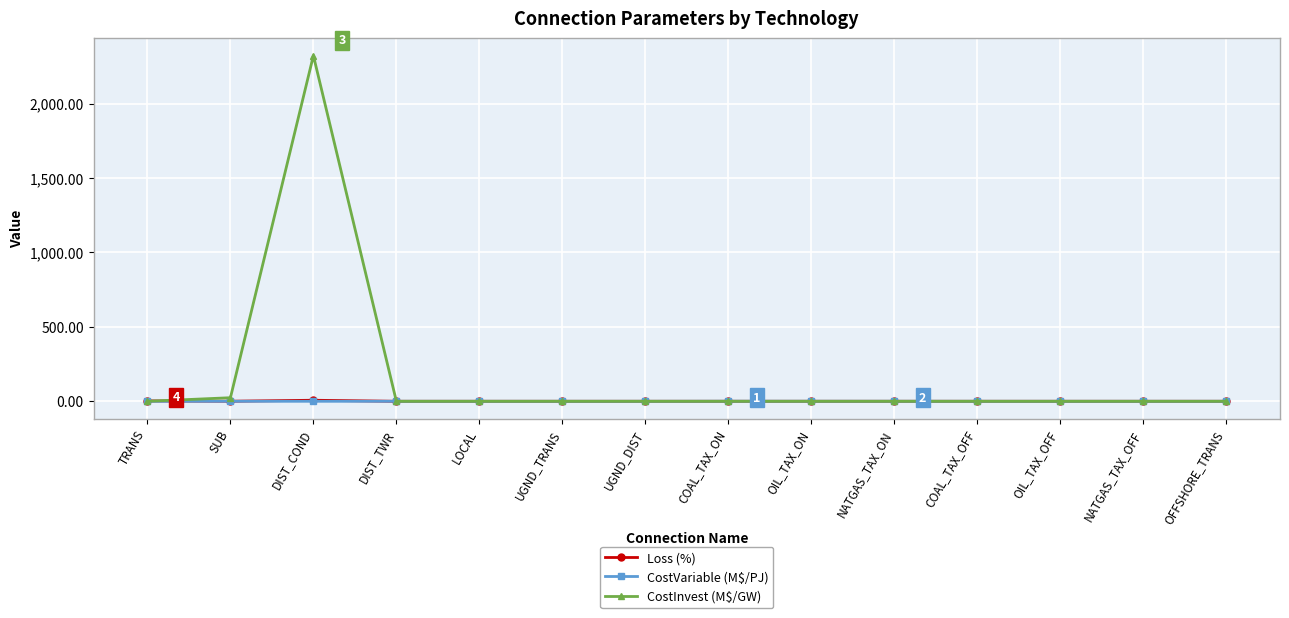

True or false: CostVariable (M$/PJ) has a value of 0.0 at SUB.

True